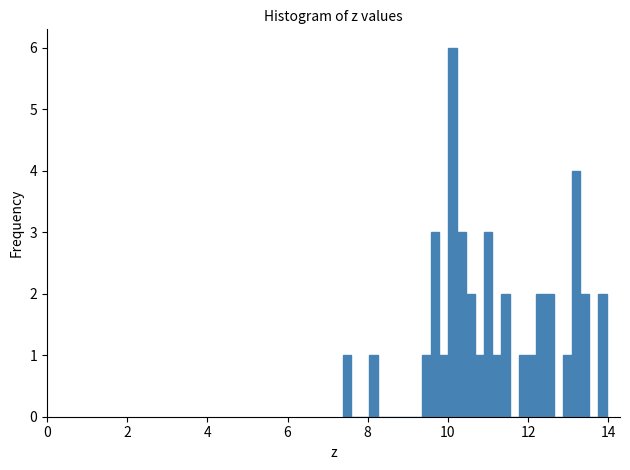

Around what value on the x-axis is the tallest bar? Give the approximate position of its centre, as read against the axis.

10.2